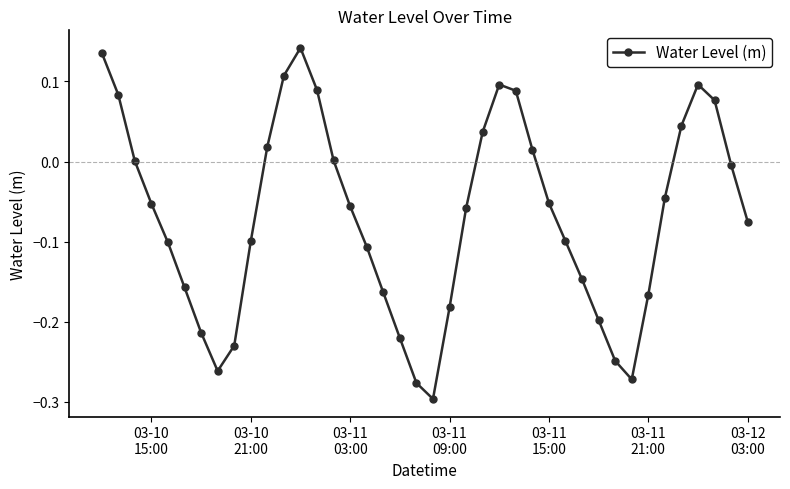

What is the sum of all values?

-2.8